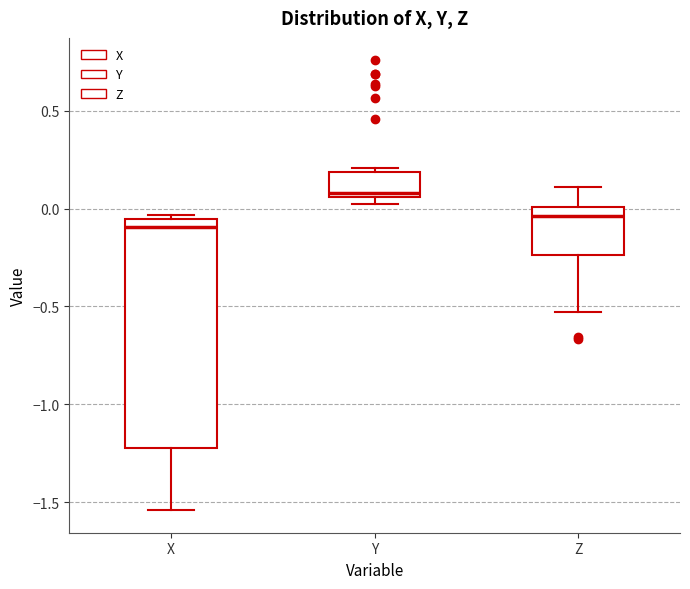

Which box has the highest median line?

Y